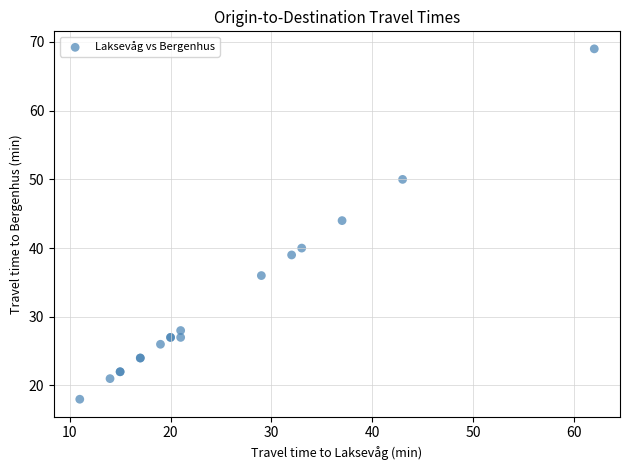

What Y value in the scatter plot is closest to 43?

44